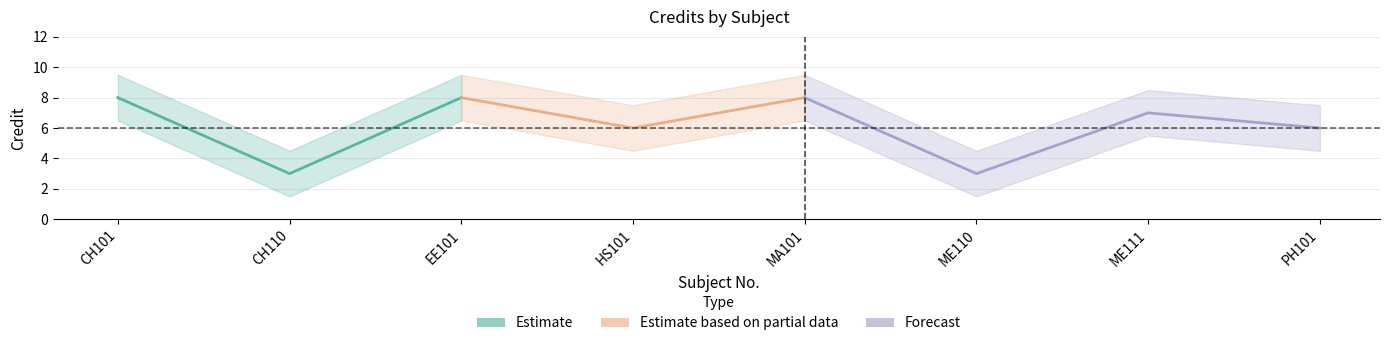

What is the label of the 1st point from the right?

PH101